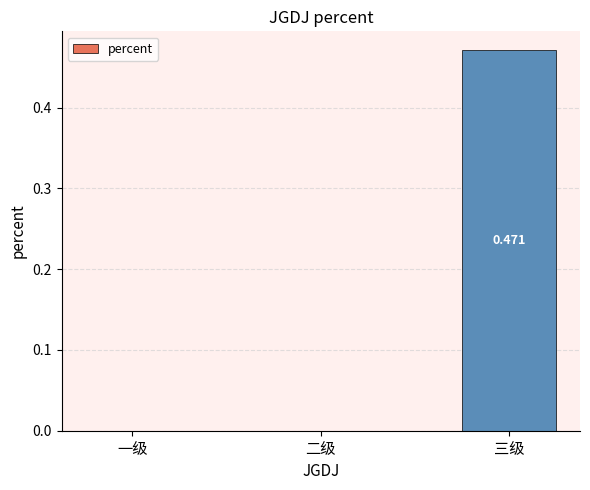

Between 一级 and 三级, which is larger?

三级